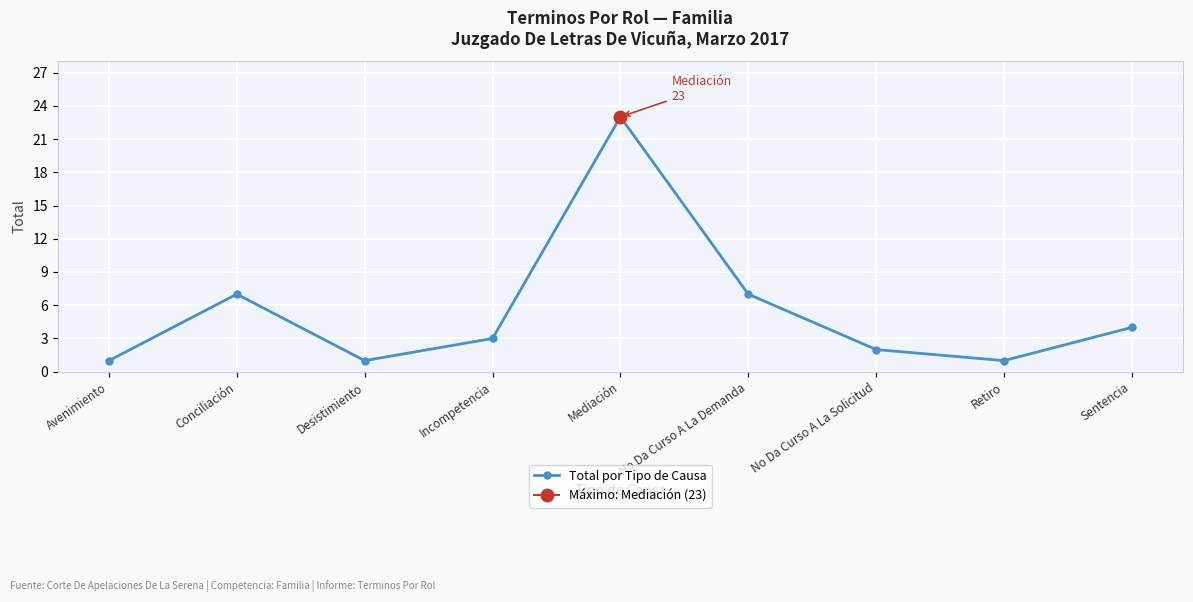

What value does the data have at Mediación, to the nearest 10?

20